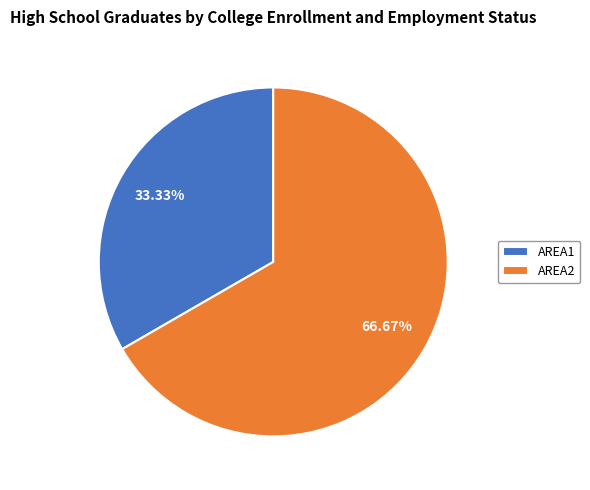

To the nearest percent, what is the difference between the largest and smallest slice percentages?

33%